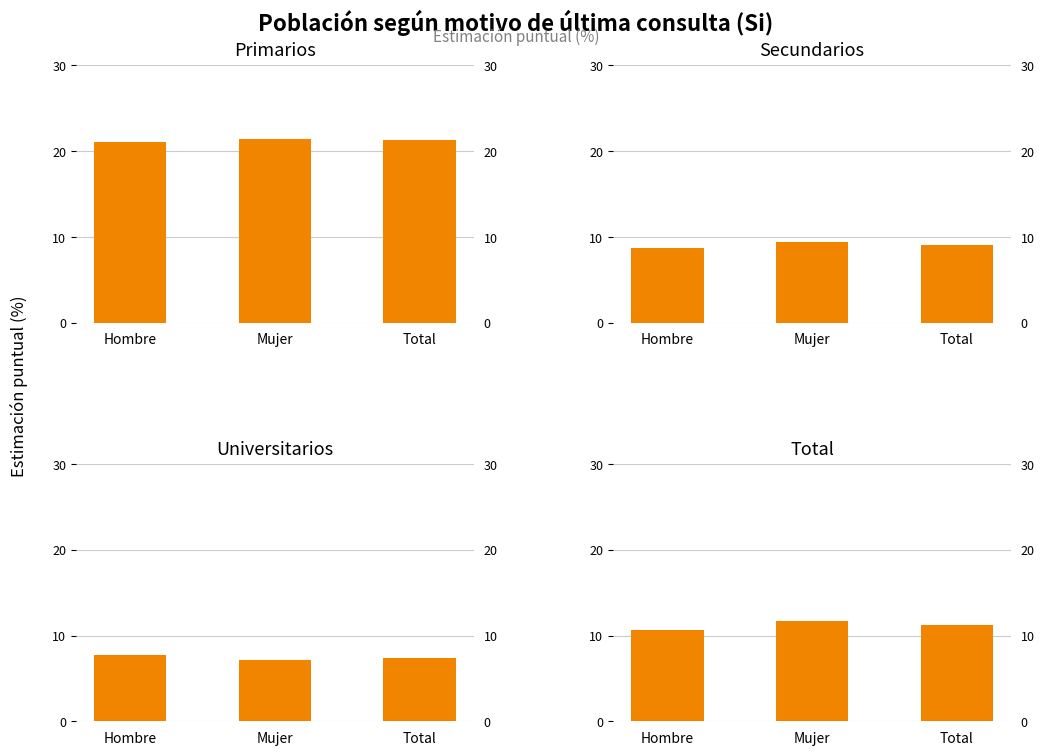

Reading left to right, list all the values displayed in this chart.

Primarios: 21.0	21.4	21.2
Secundarios: 8.7	9.3	9.0
Universitarios: 7.7	7.2	7.4
Total: 10.7	11.7	11.2